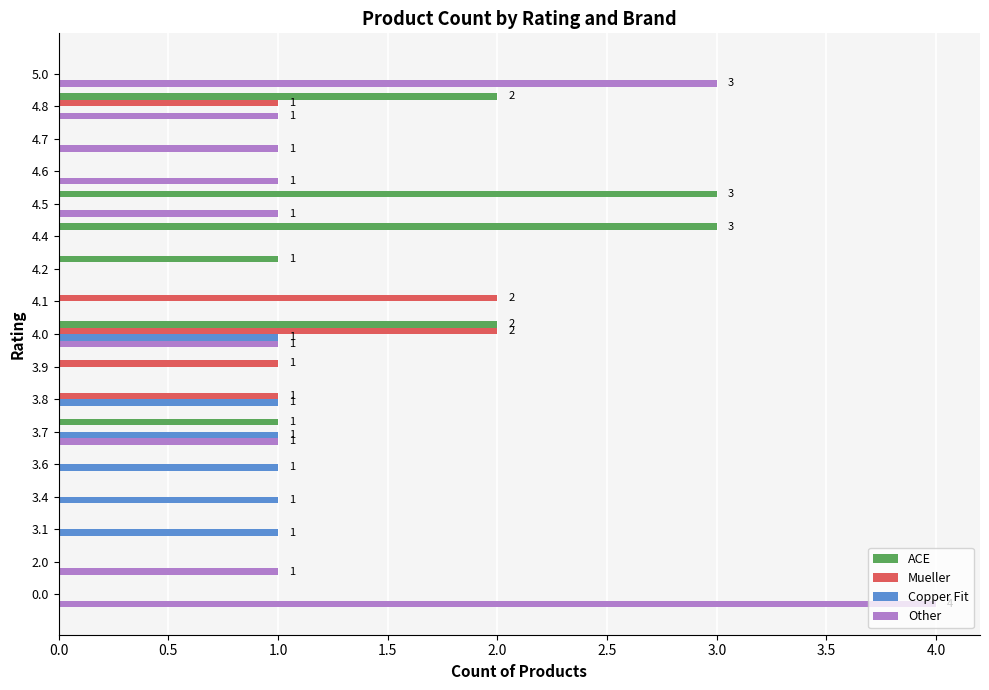

What is the maximum value shown in the chart?

4